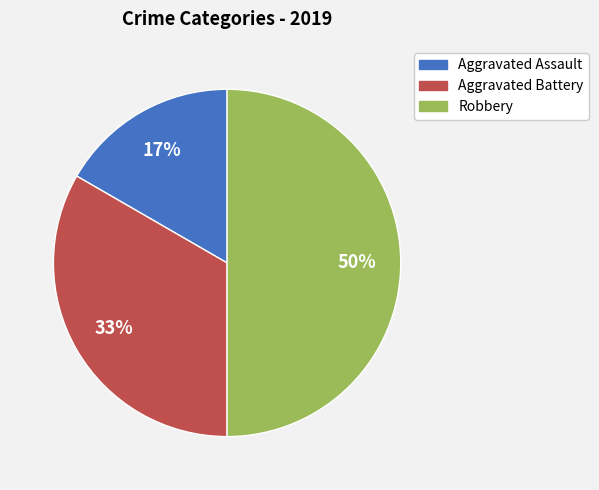

Is Aggravated Assault the majority of the pie?

No